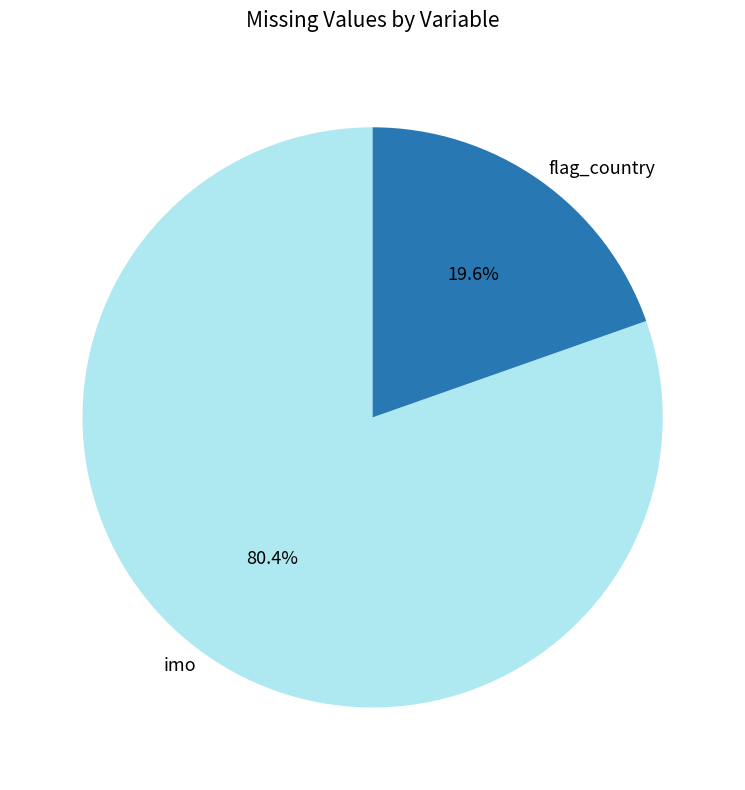

To the nearest percent, what percentage of the pie is flag_country?

20%